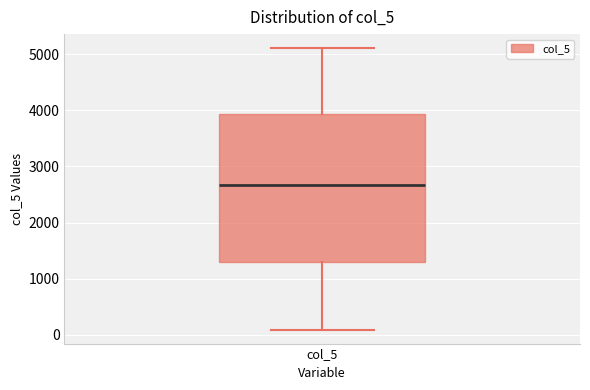

Read this box plot against the y-axis: the position of the median line, the range covered by the box, and the ends of both whiskers. The values are not printed on the chart, so give them approximately, as read against the axis.

median 2700, box 1300 to 3900, whiskers 100 to 5100